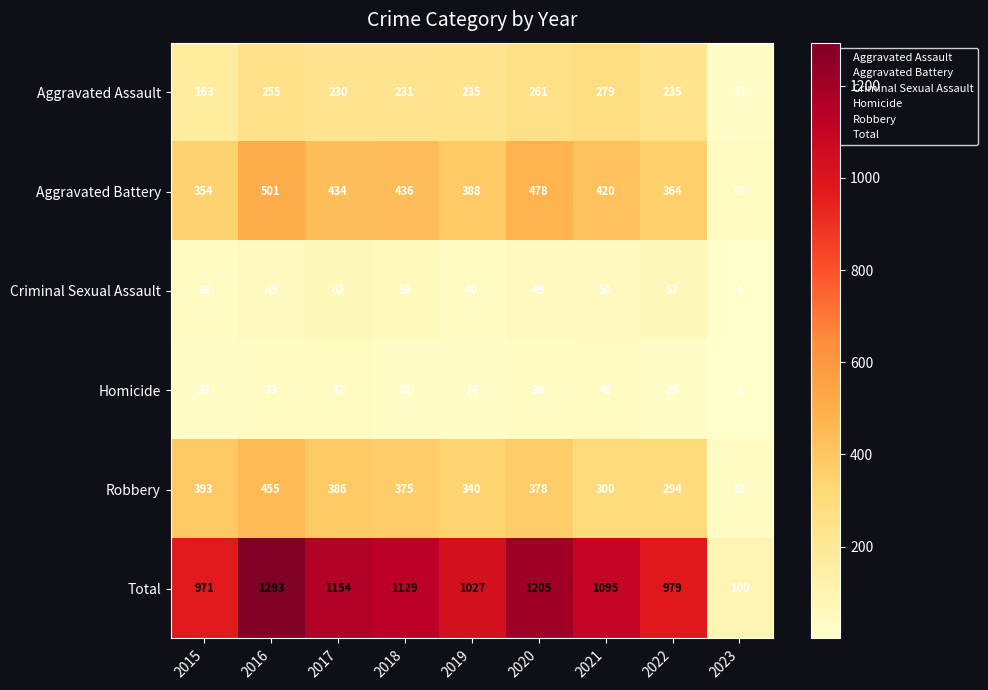

What is the greatest value displayed?

1293